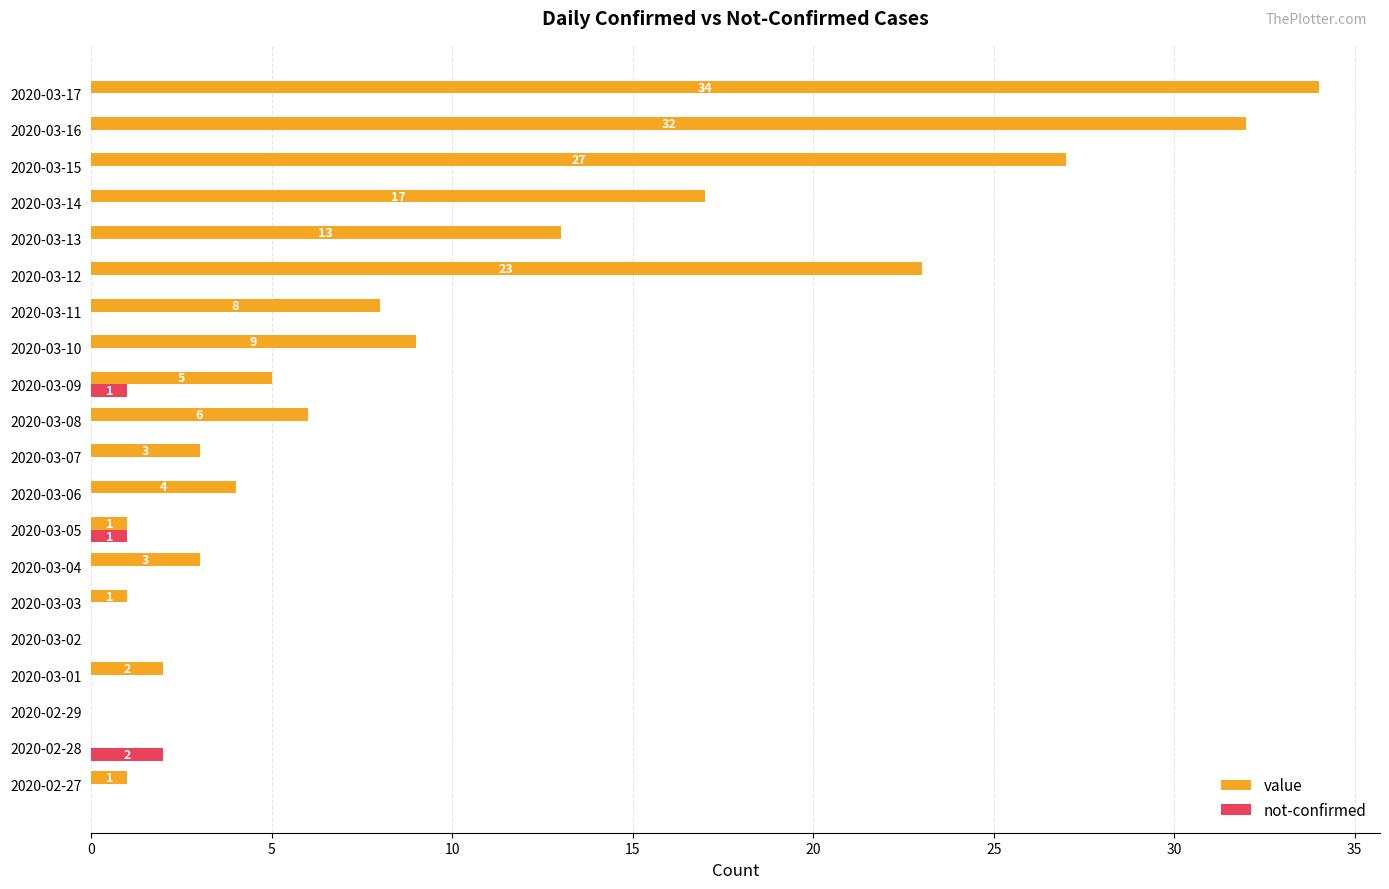

How many values in not-confirmed are above zero?

3